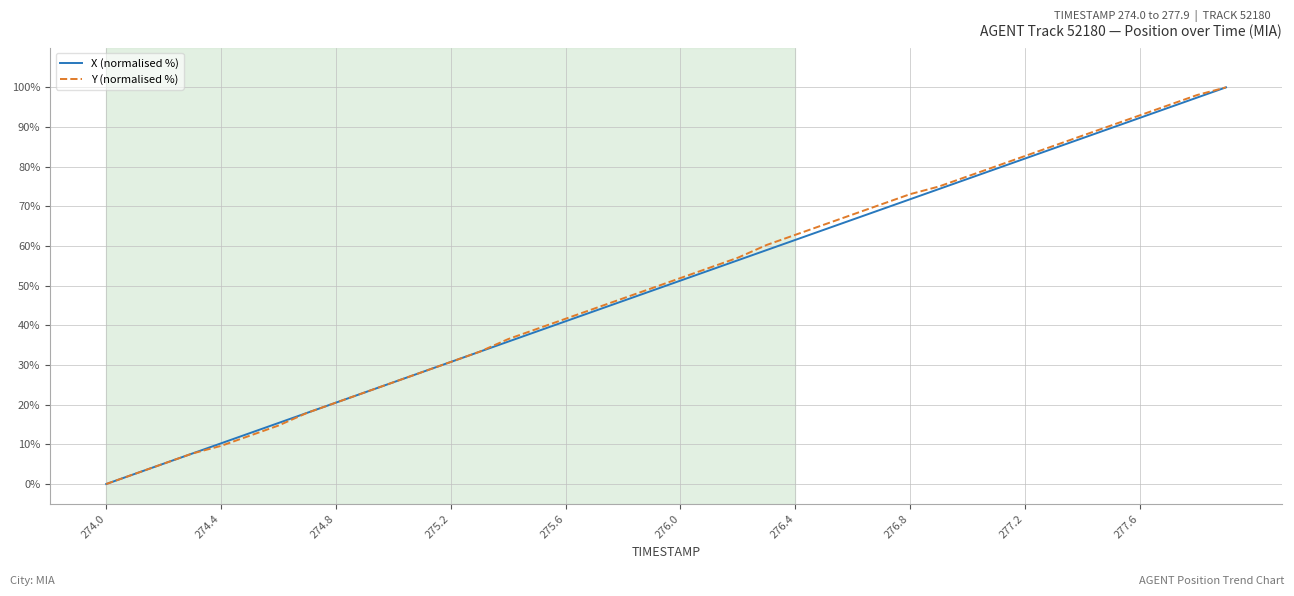

What is the maximum value shown in the chart?

100.0